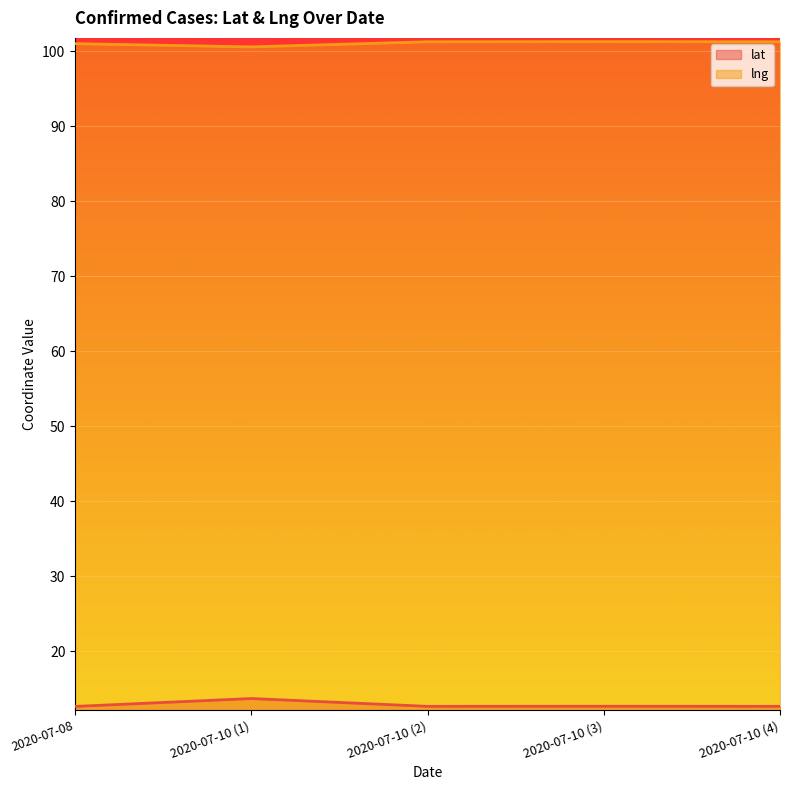

What is the difference between the maximum and minimum values in the lat series?

1.1